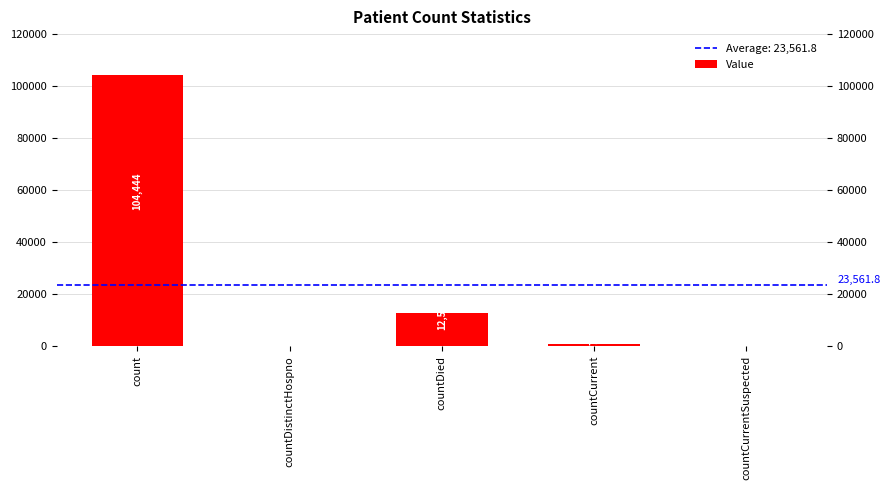

What is the label of the 3rd bar from the right?

countDied